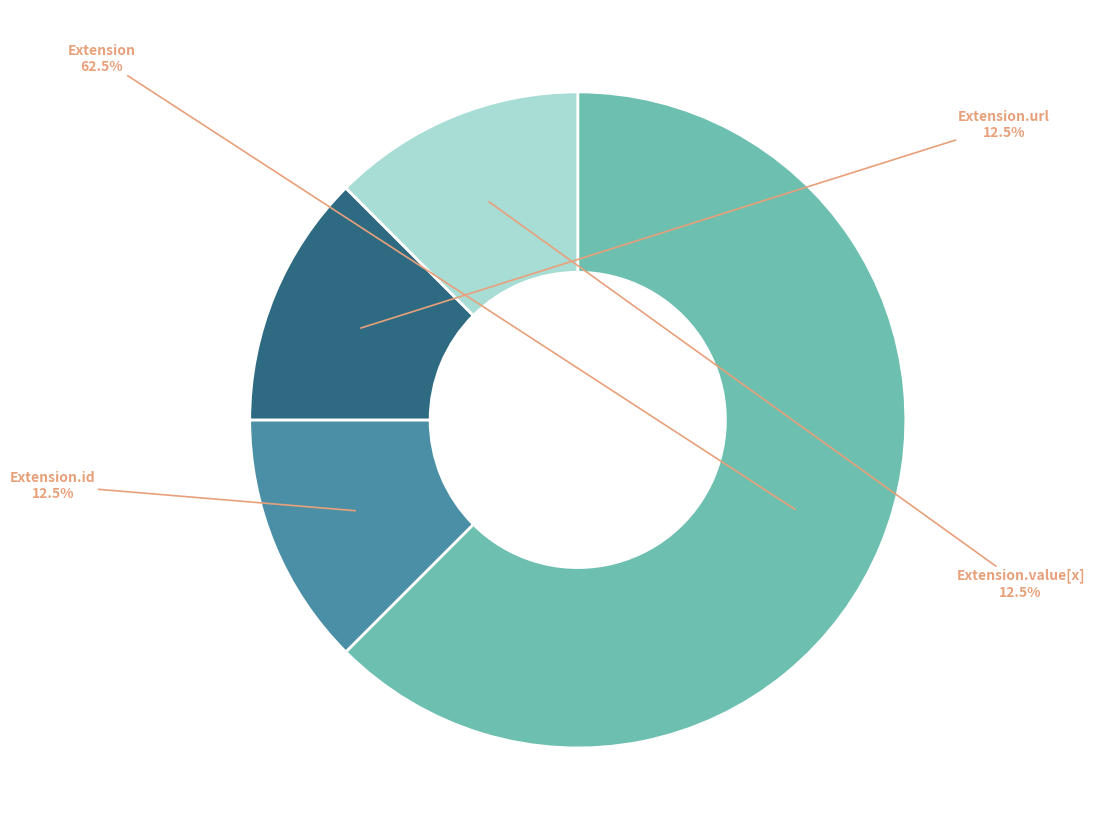

Is there a majority slice in this chart?

Yes